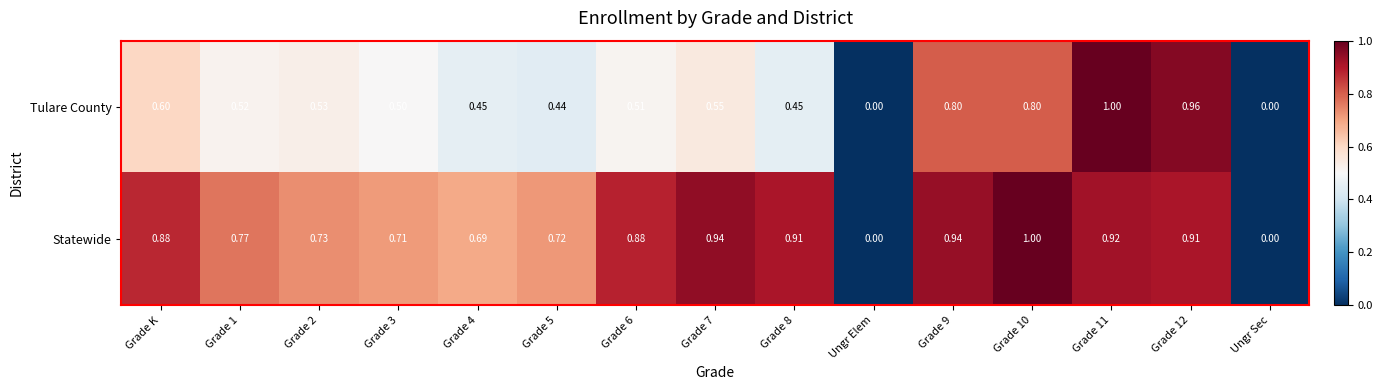

Which series has the largest total across all categories?

Statewide